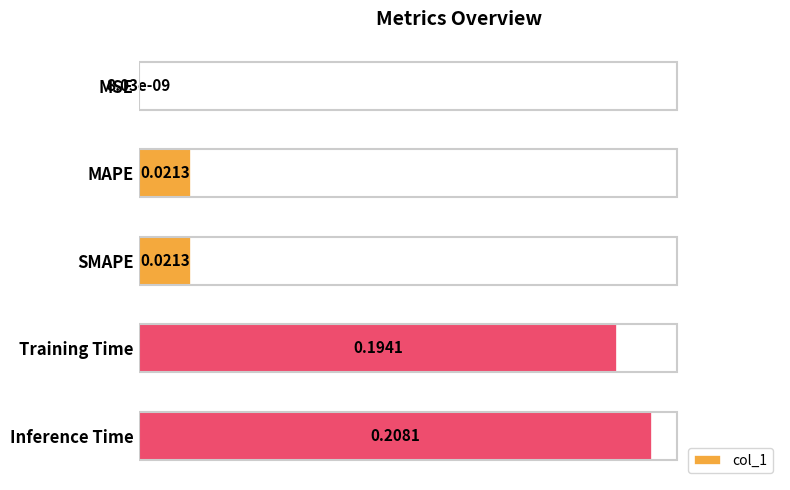

Which category has the highest value across all series?

Inference Time